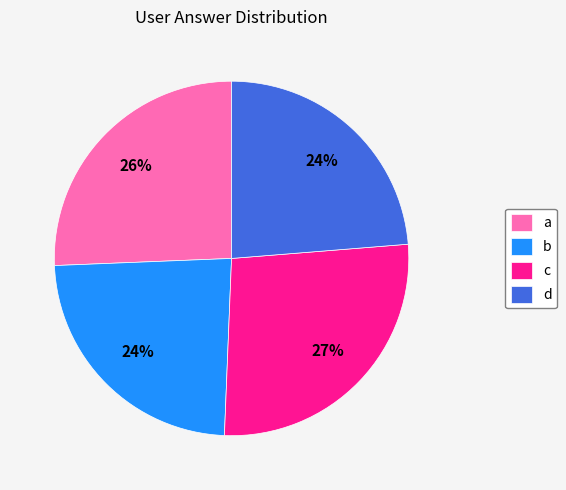

The c slice represents 39% of the pie. True or false?

False